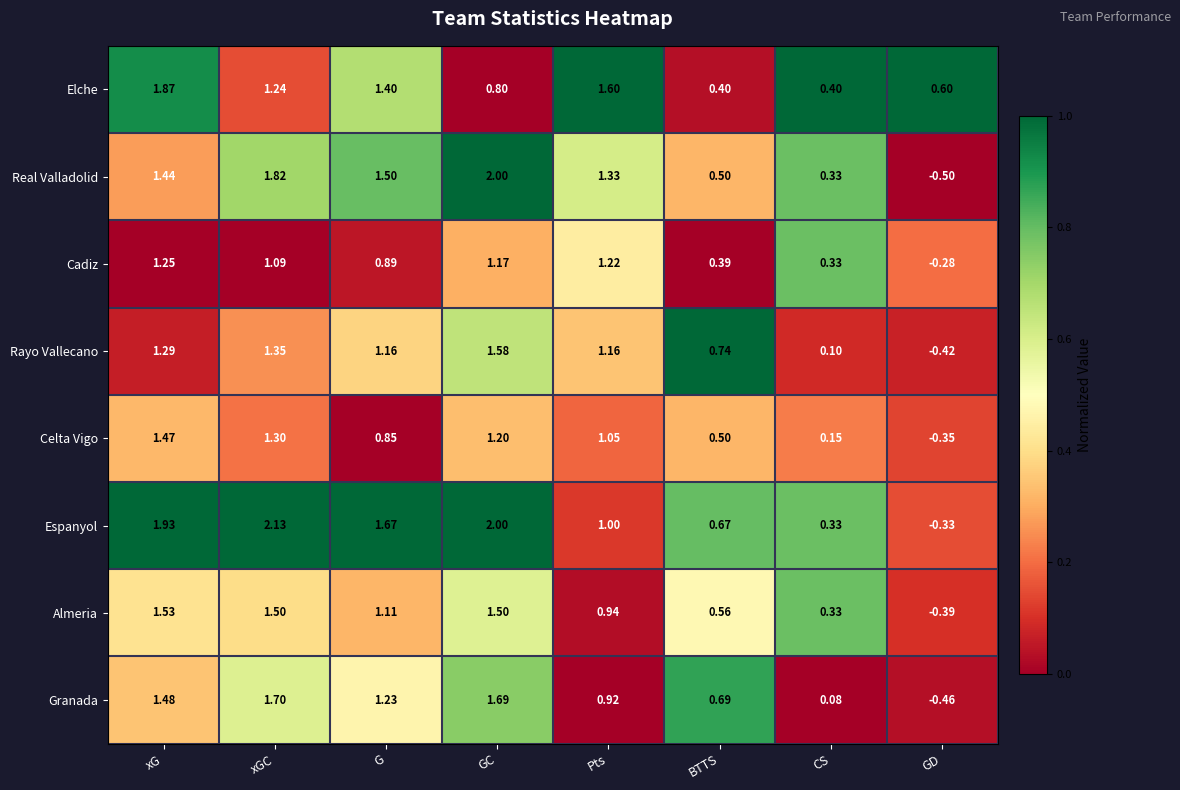

Which category has the lowest value in the Granada series?

GD